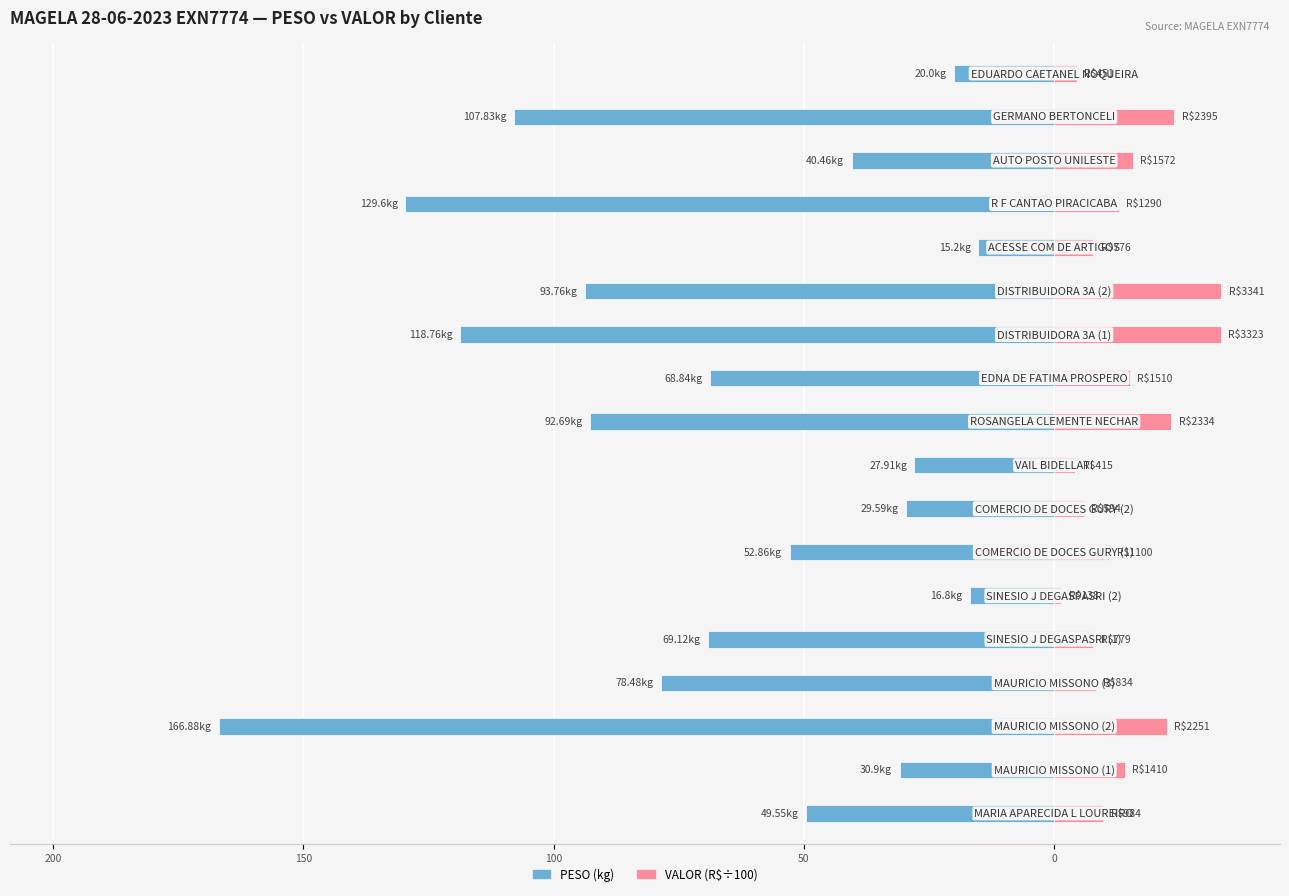

How many data points does each series have?

18